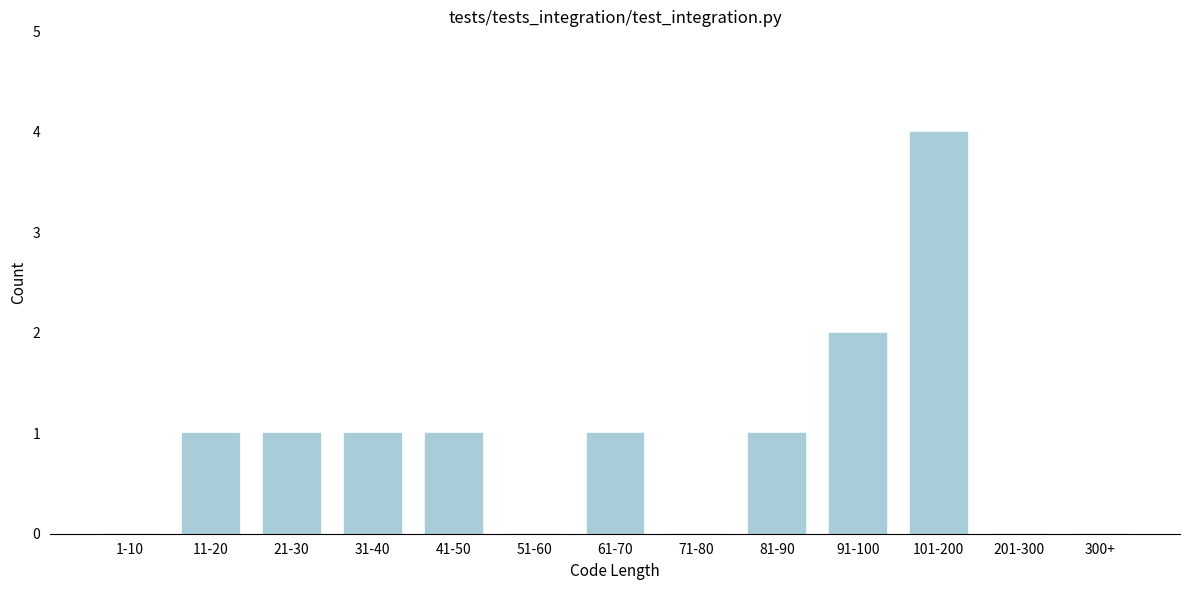

Reading left to right, transcribe all the data shown in this chart.

1-10=0	11-20=1	21-30=1	31-40=1	41-50=1	51-60=0	61-70=1	71-80=0	81-90=1	91-100=2	101-200=4	201-300=0	300+=0